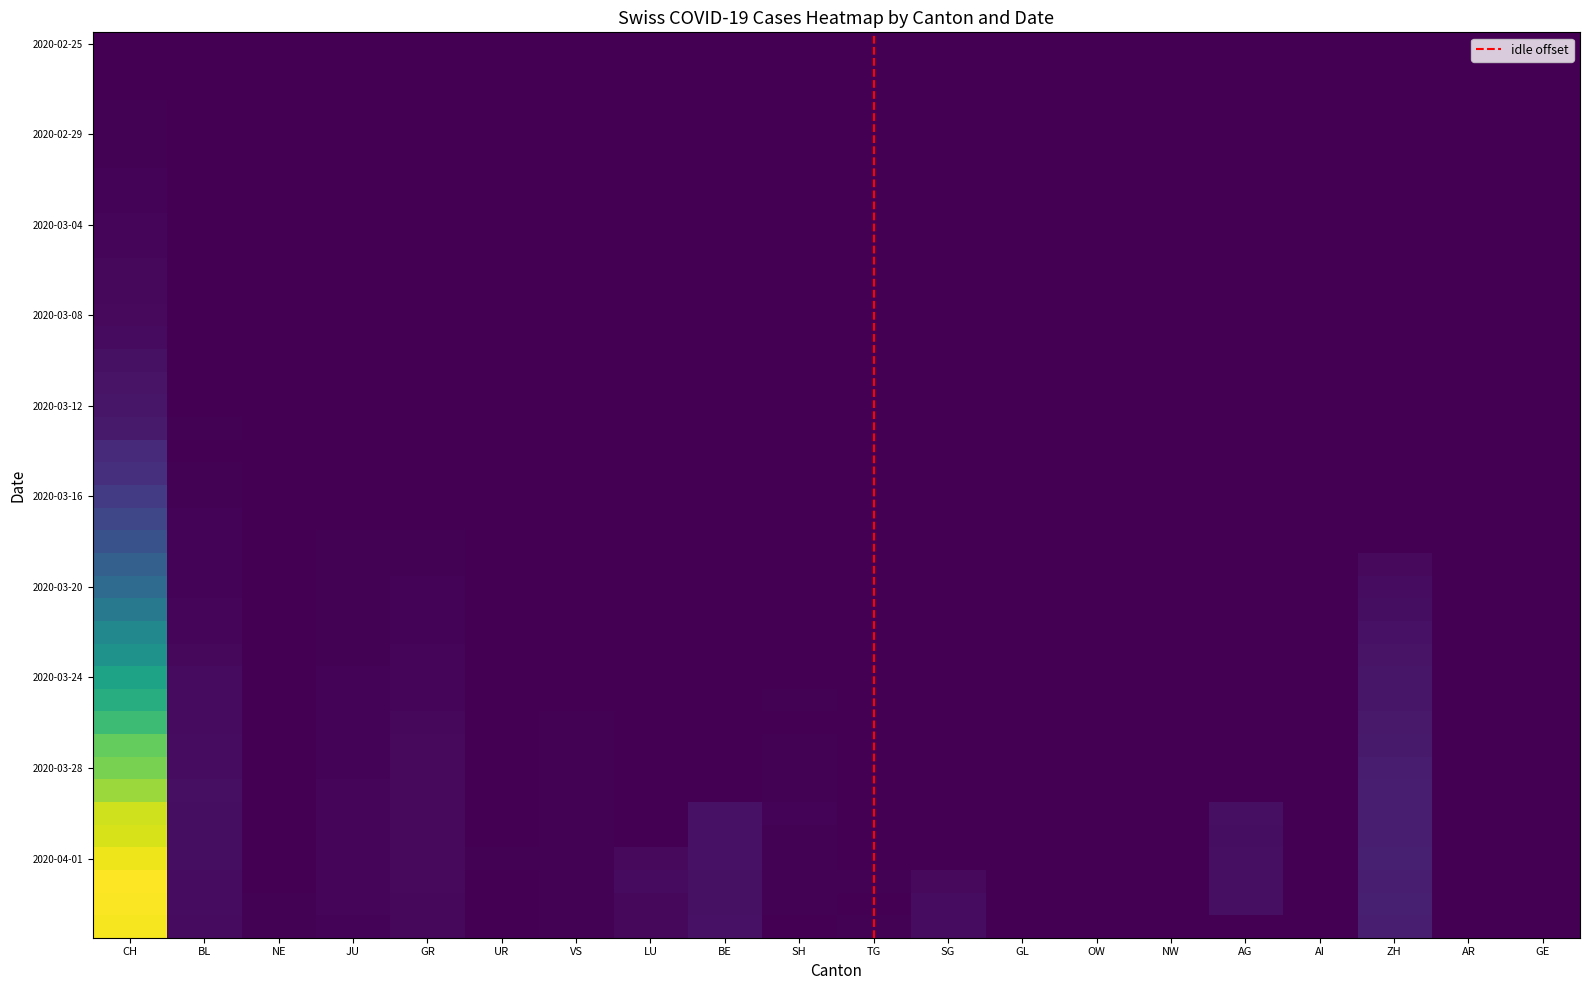

How many data points does each series have?

20